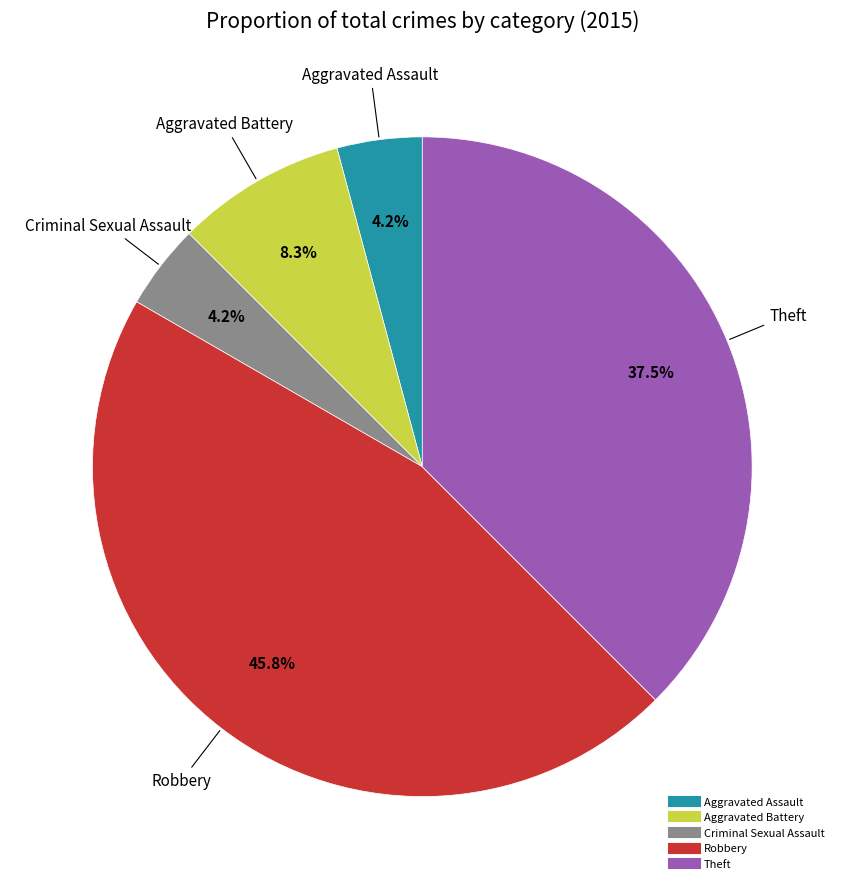

To the nearest percent, what is the difference between the Criminal Sexual Assault and Theft slice percentages?

33%